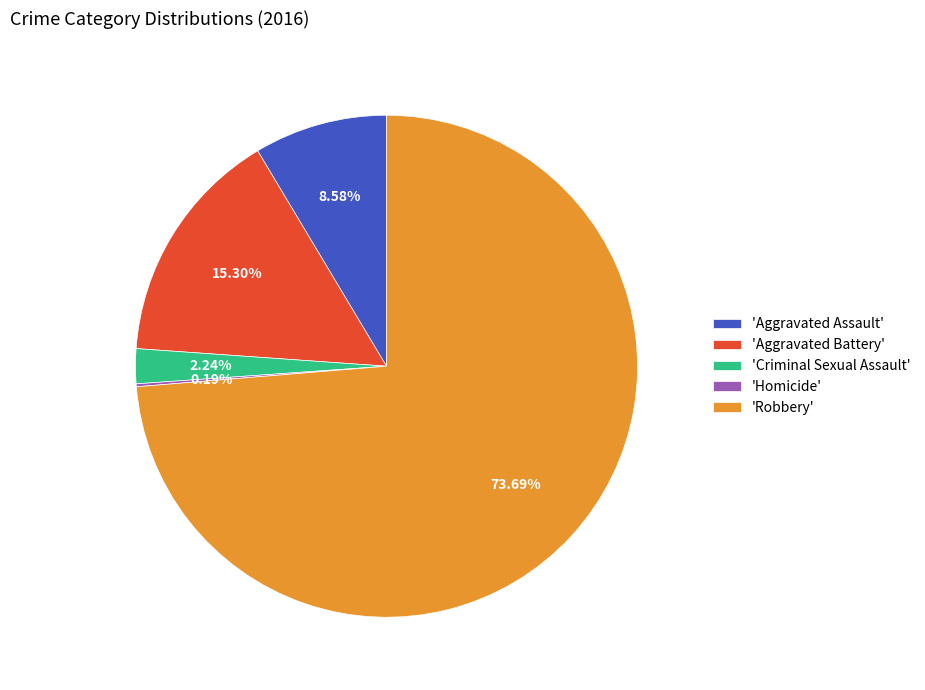

Is there a majority slice in this chart?

Yes